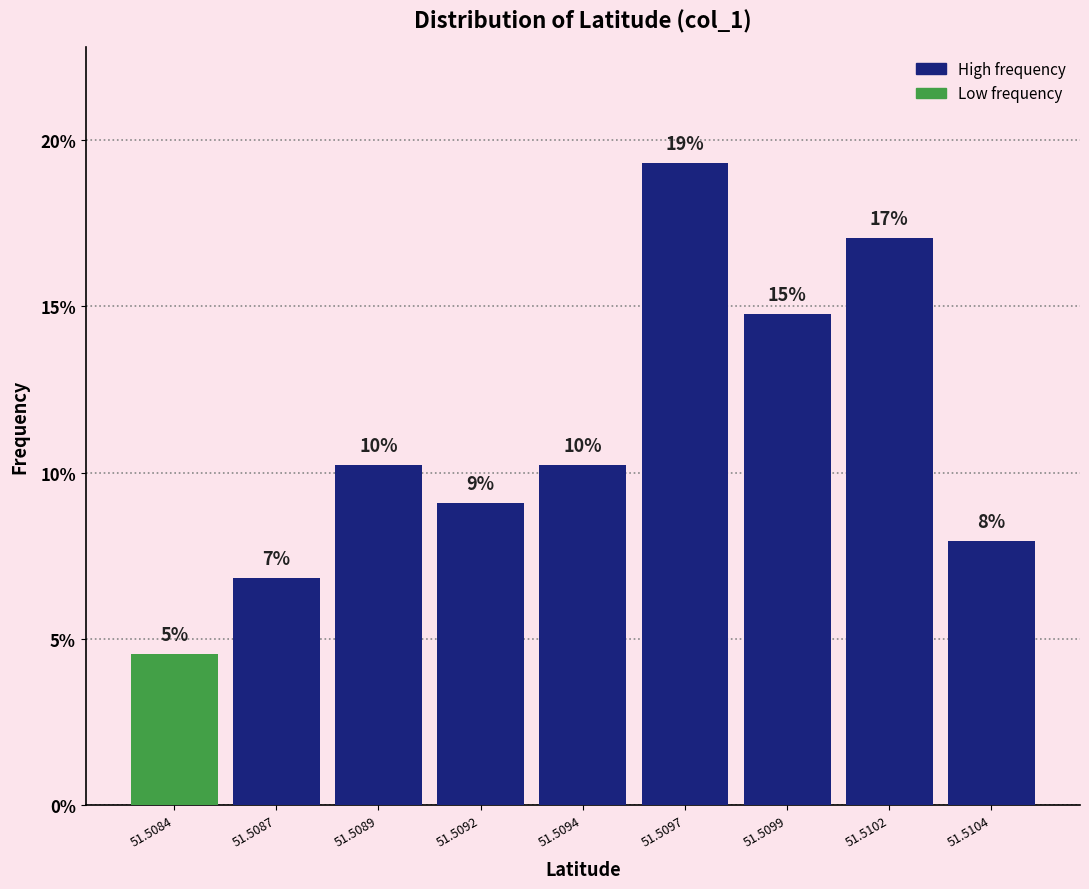

Does the chart contain any negative values?

No